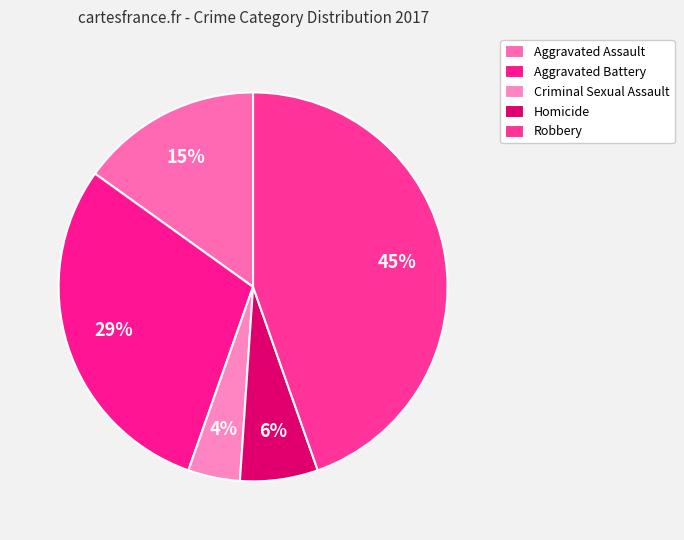

Combined, what portion of the pie is Robbery and Criminal Sexual Assault?

48.9%